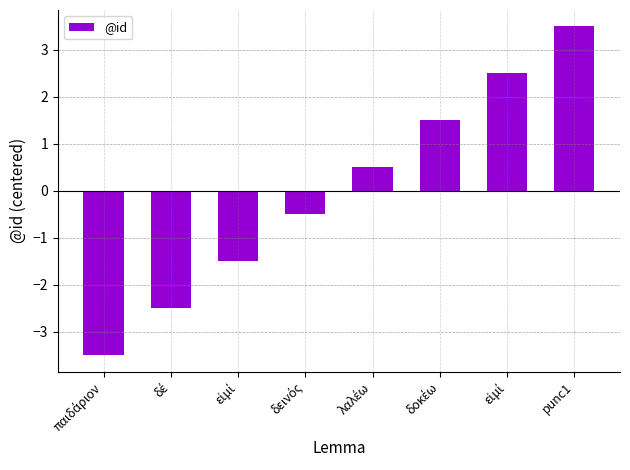

What is the greatest value displayed?

3.5